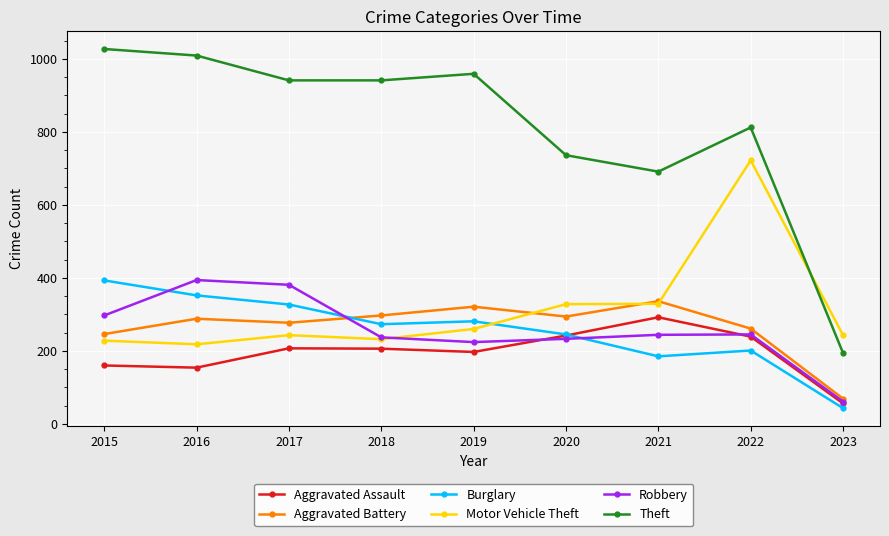

How many lines are shown in the chart?

6